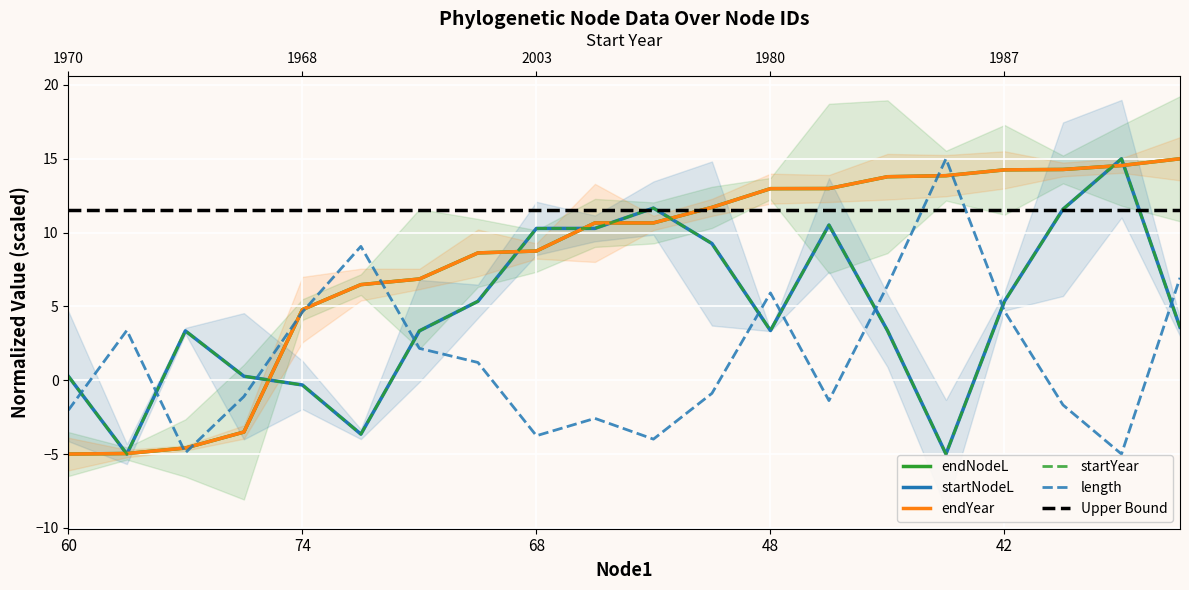

Read the endYear value at 7.

8.6